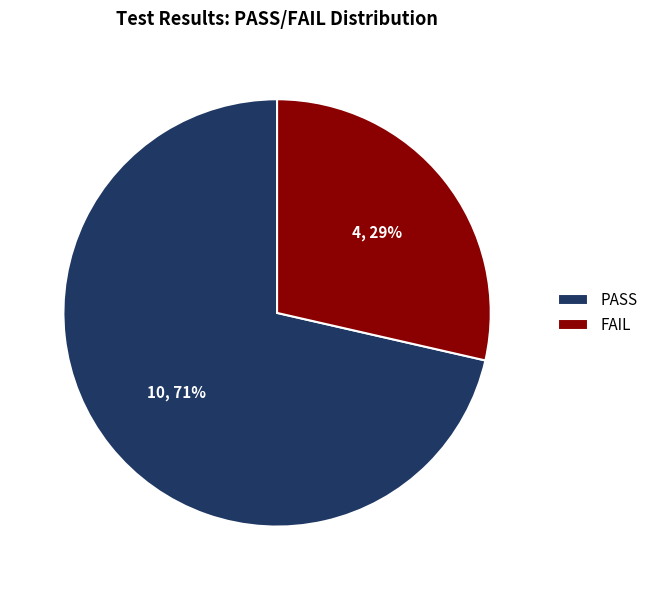

To the nearest percent, what is the combined percentage of FAIL and PASS?

100%